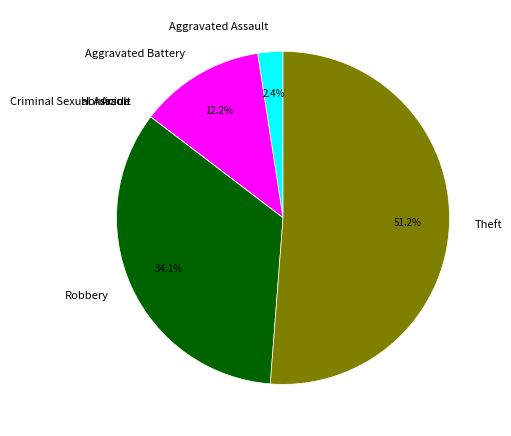

Does Robbery account for over 50% of the chart?

No